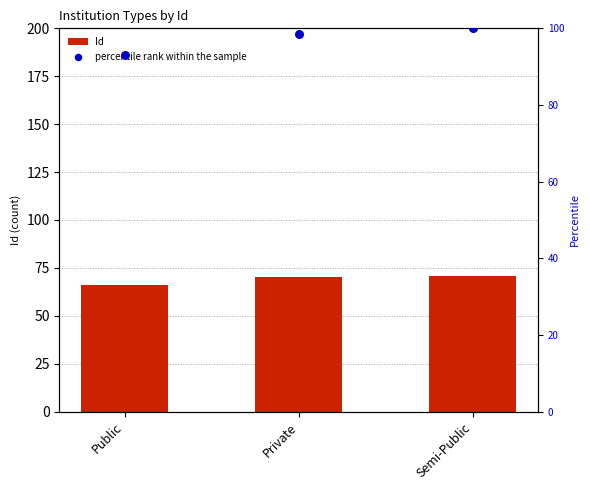

Which series has the largest Y range (max minus min)?

percentile rank within the sample